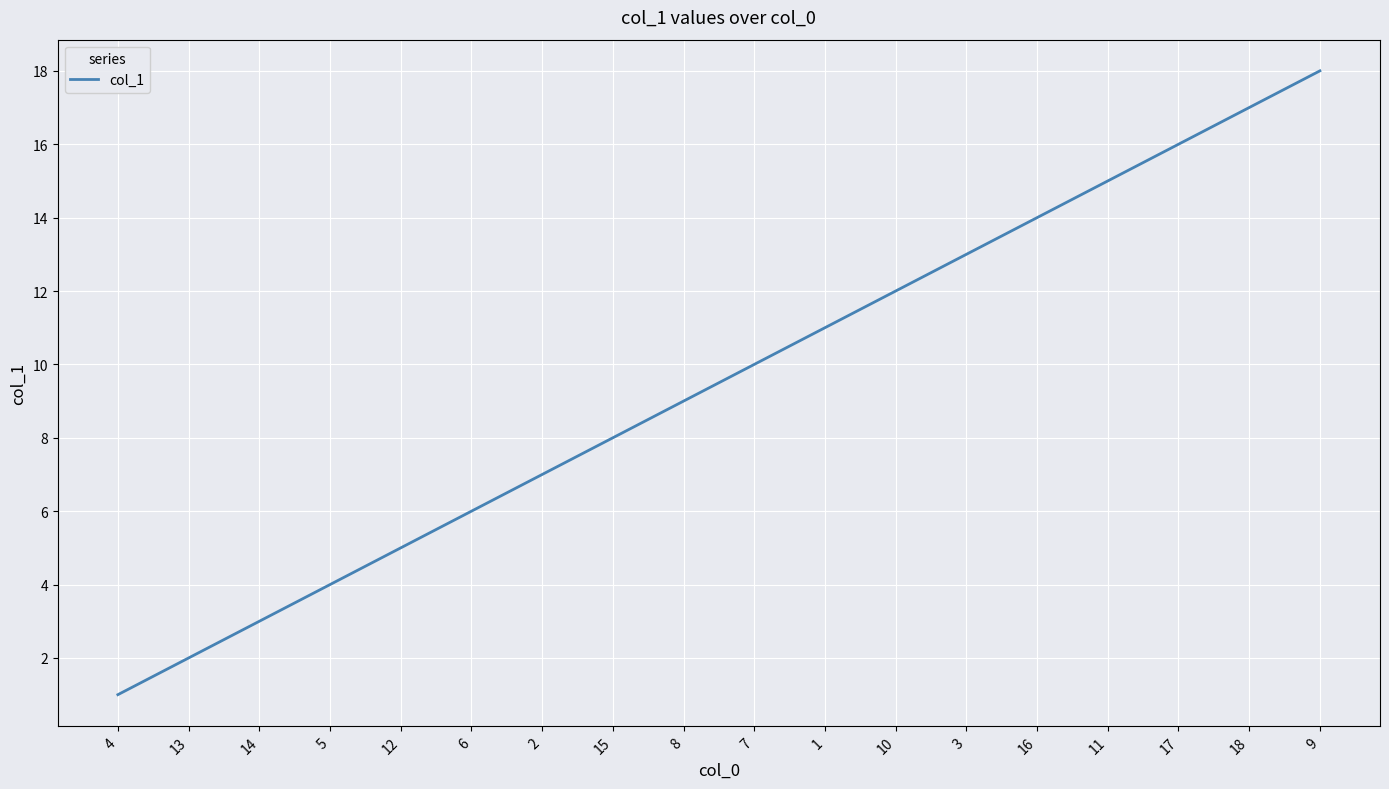

What is the minimum value shown in the chart?

1